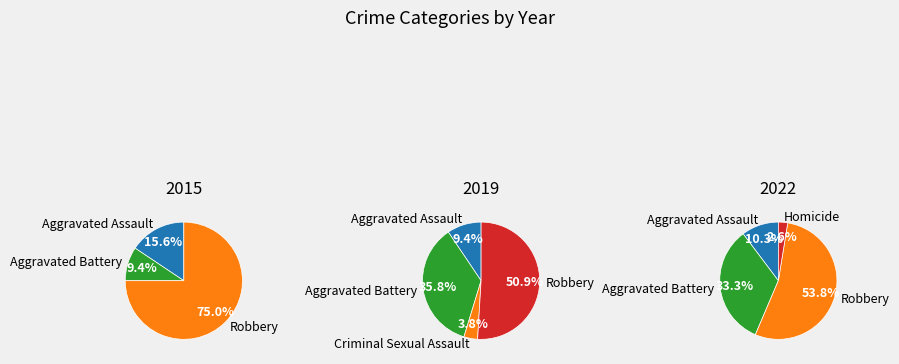

To the nearest percent, what is the combined percentage of Aggravated Assault and Robbery?

60%